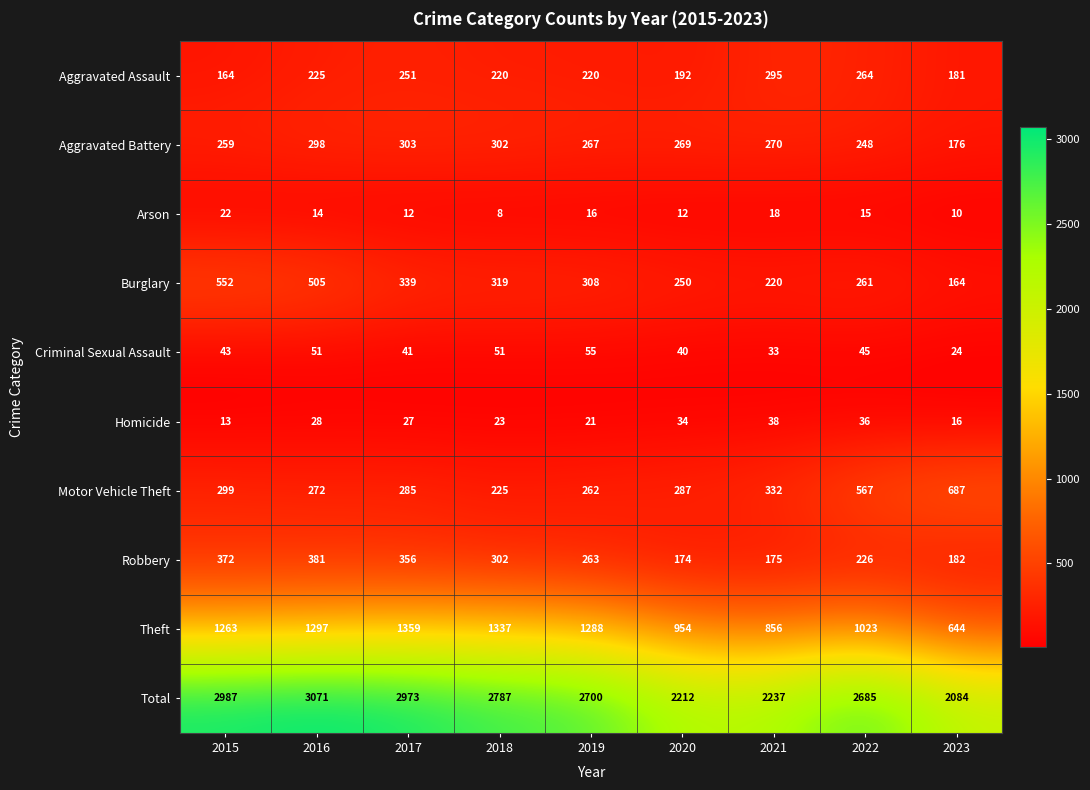

At 2015, list the series in order from largest to smallest.

Total, Theft, Burglary, Robbery, Motor Vehicle Theft, Aggravated Battery, Aggravated Assault, Criminal Sexual Assault, Arson, Homicide